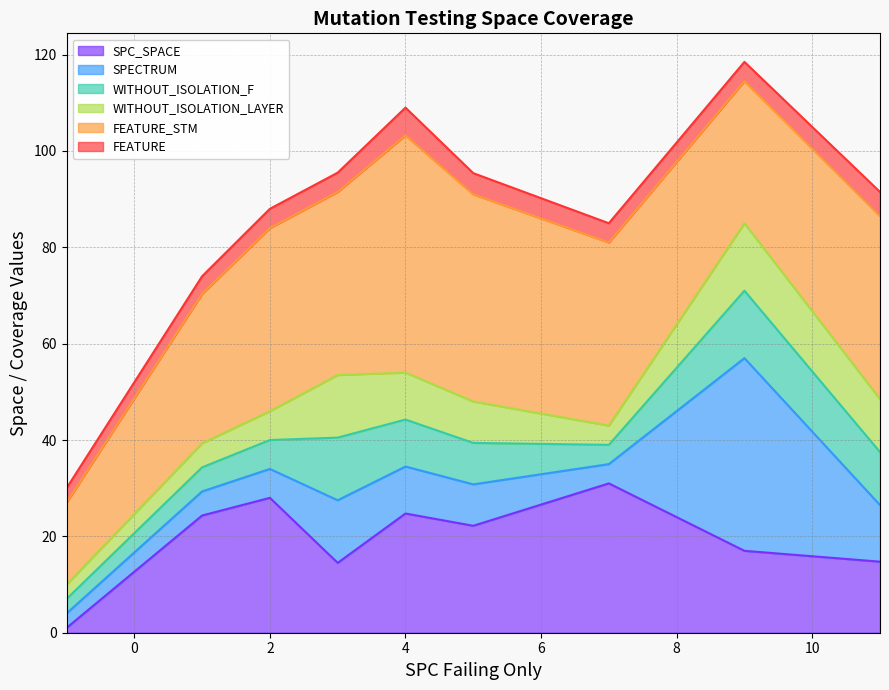

How many values in the FEATURE_STM series exceed 38?

5